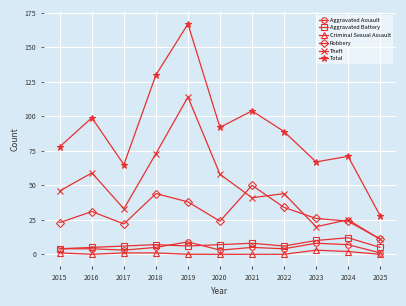

Count the Aggravated Assault values in the range 3 to 7.

8